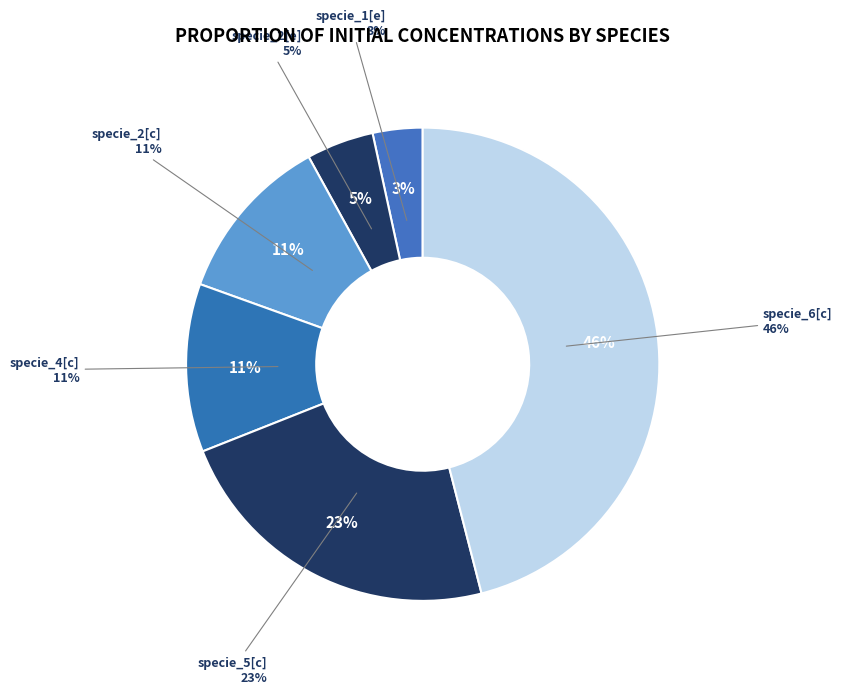

How many segments does this pie chart have?

6